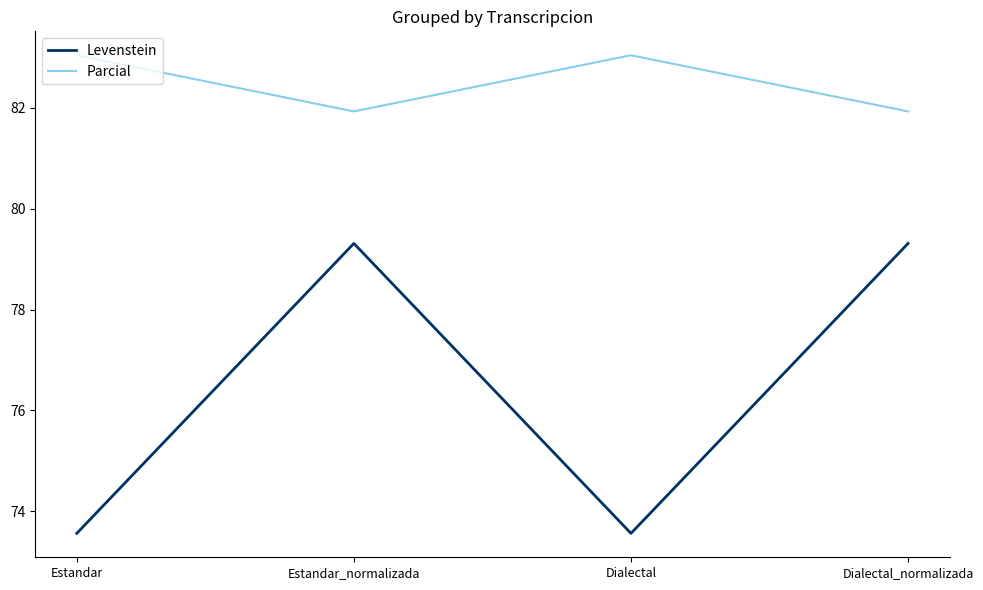

What is the greatest value displayed?

83.0